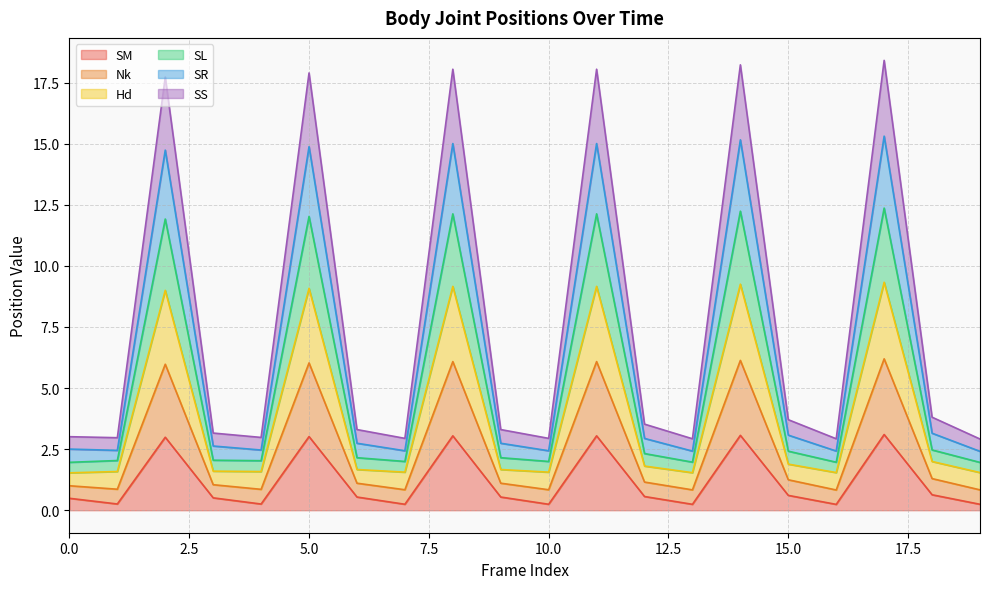

What is the maximum value for SM?

3.1